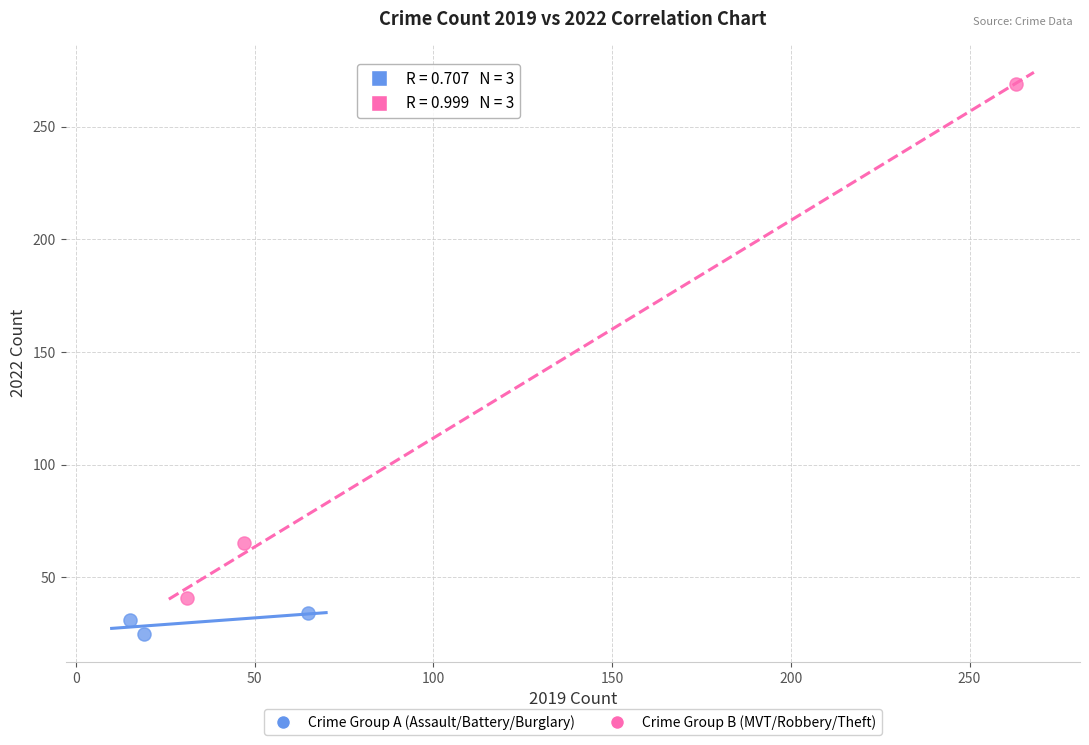

Which series reaches the maximum Y coordinate?

Crime Group B (MVT/Robbery/Theft)